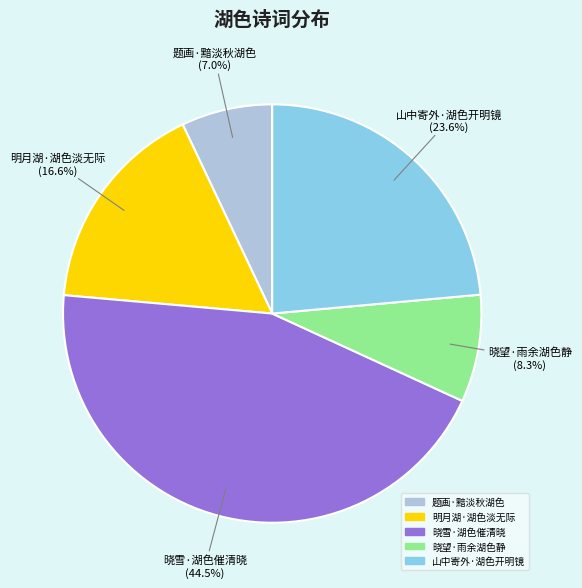

What is the total percentage of 晓雪·湖色催清晓 and 山中寄外·湖色开明镜?

68.1%